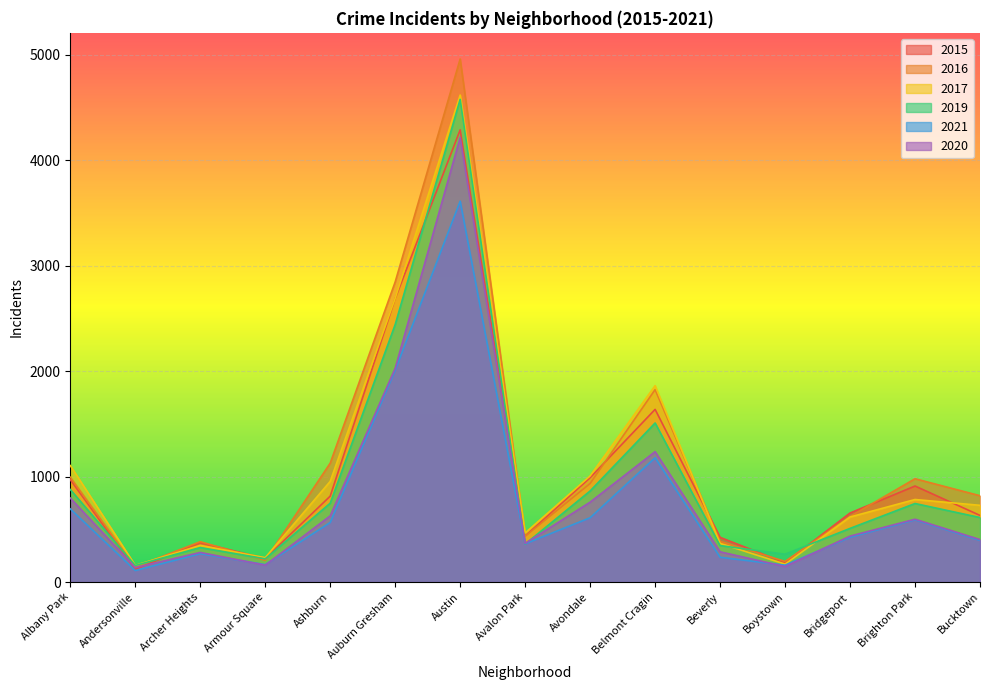

How many distinct data groups are displayed?

6